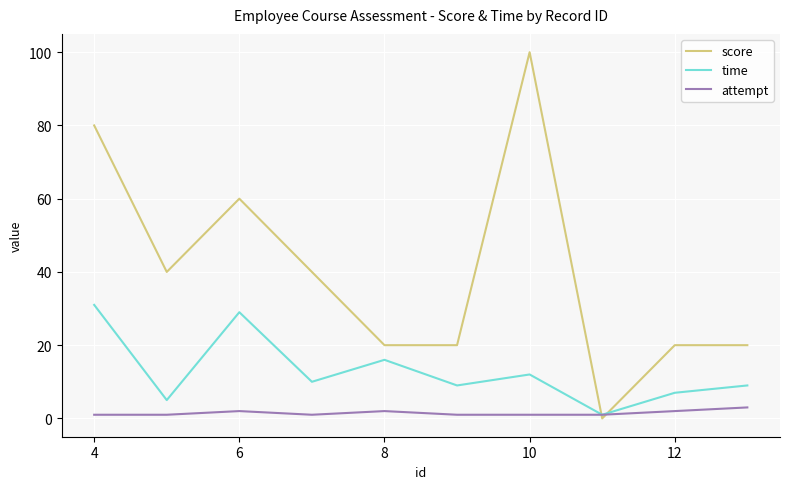

What is the difference between the second highest and second lowest values in the time series?

24